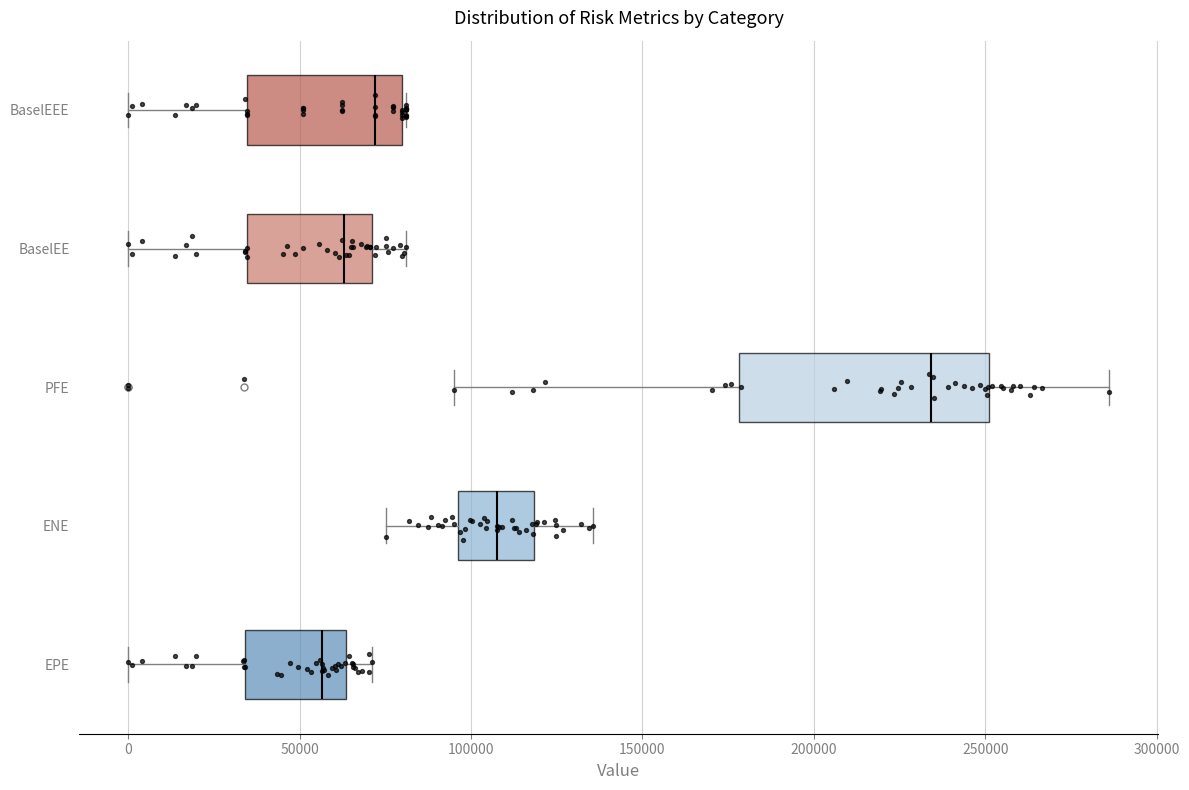

Which box's median line is the furthest to the right?

PFE